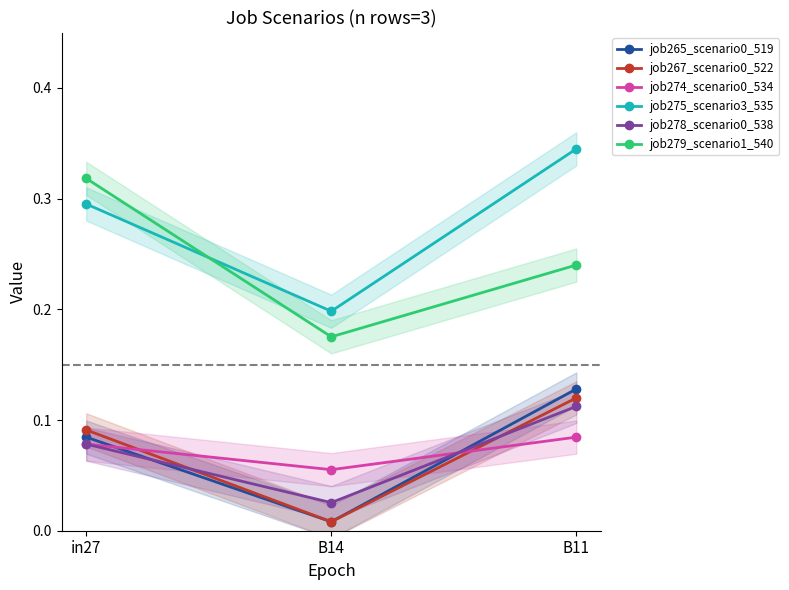

What is the label of the 2nd point from the left?

B14